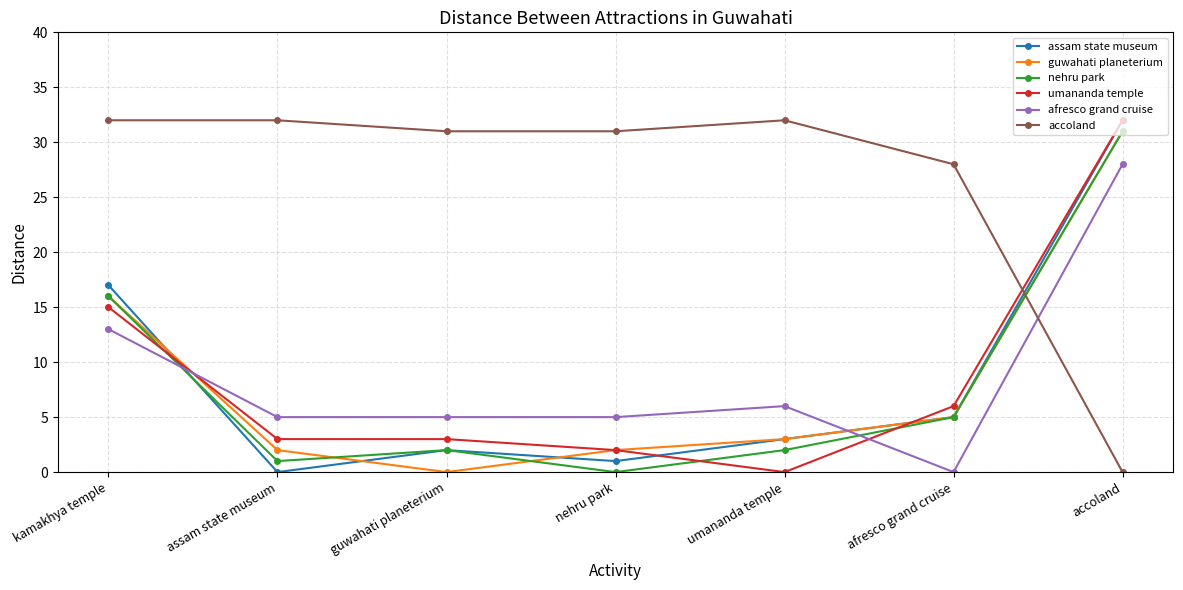

At which label does assam state museum first exceed 3?

kamakhya temple